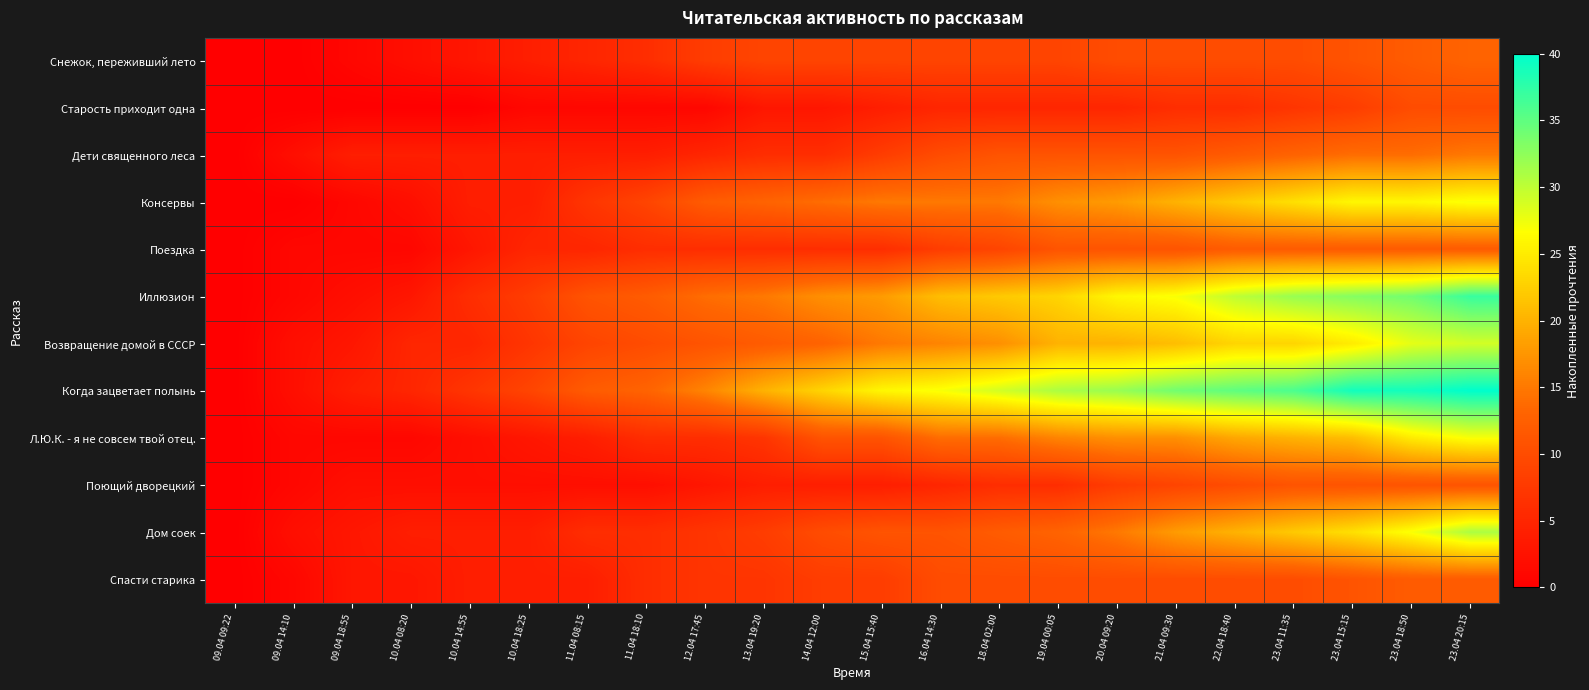

Which series has the largest total across all categories?

Когда зацветает полынь